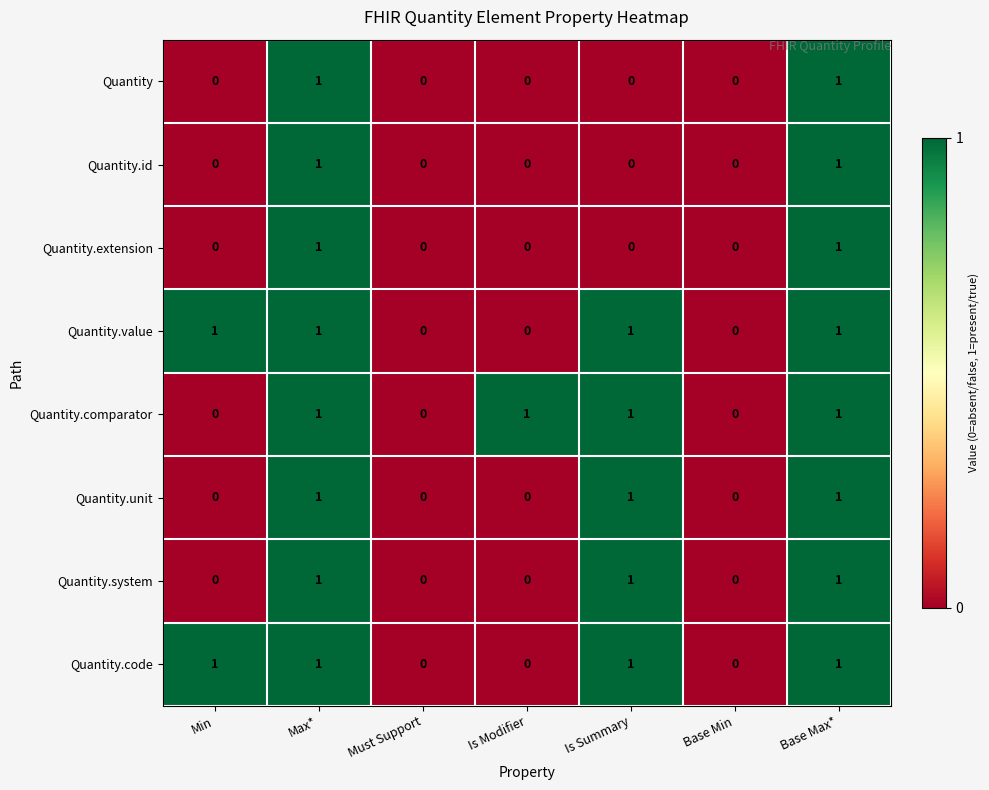

The value of Quantity.system at Must Support is 0. True or false?

True